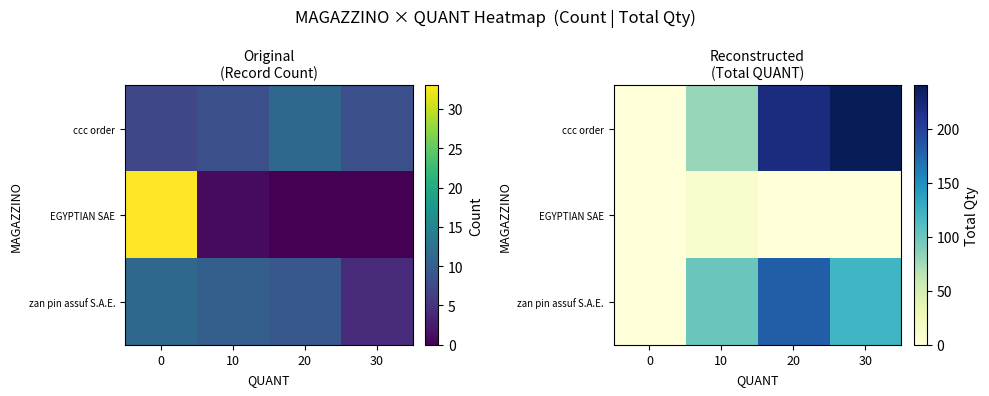

At which label does zan pin assuf S.A.E. first exceed 120?

20